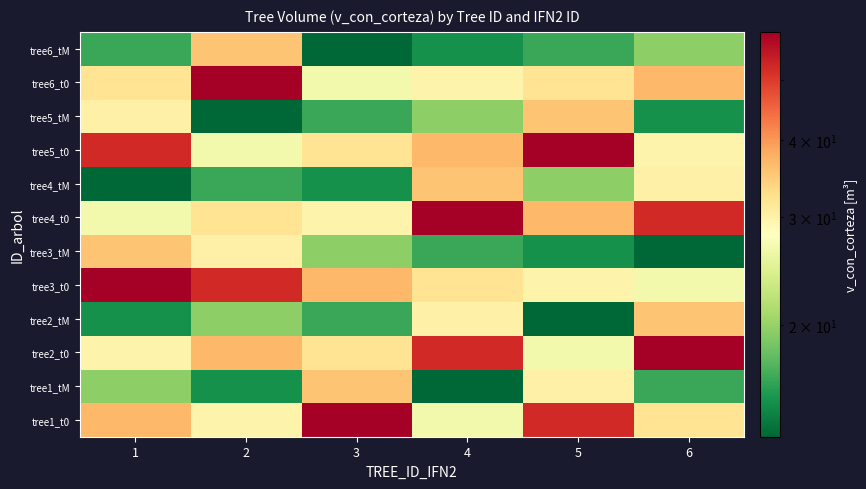

Between 4 and 6, which is larger?

6